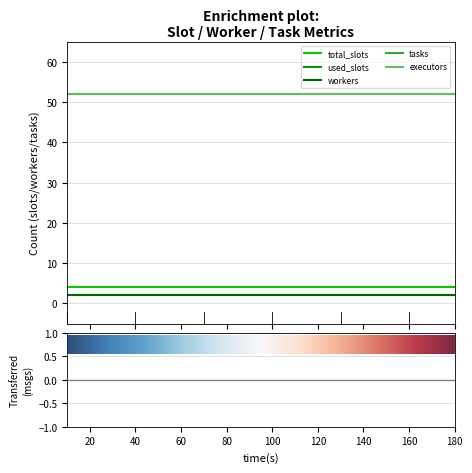

True or false: tasks has more than 2 points higher than both neighbors.

False